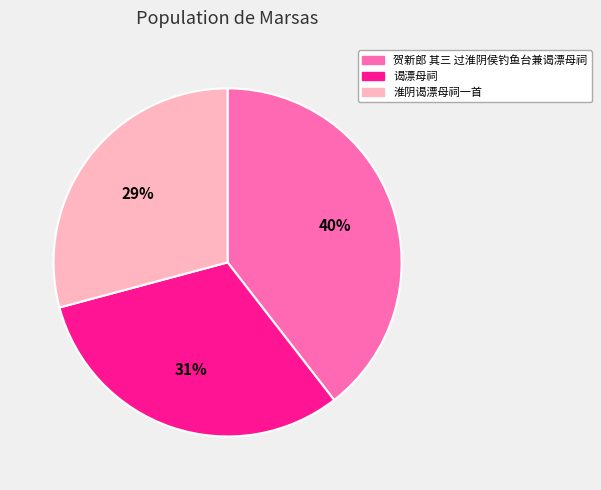

Which has a higher value, 贺新郎 其三 过淮阴侯钓鱼台兼谒漂母祠 or 谒漂母祠?

贺新郎 其三 过淮阴侯钓鱼台兼谒漂母祠